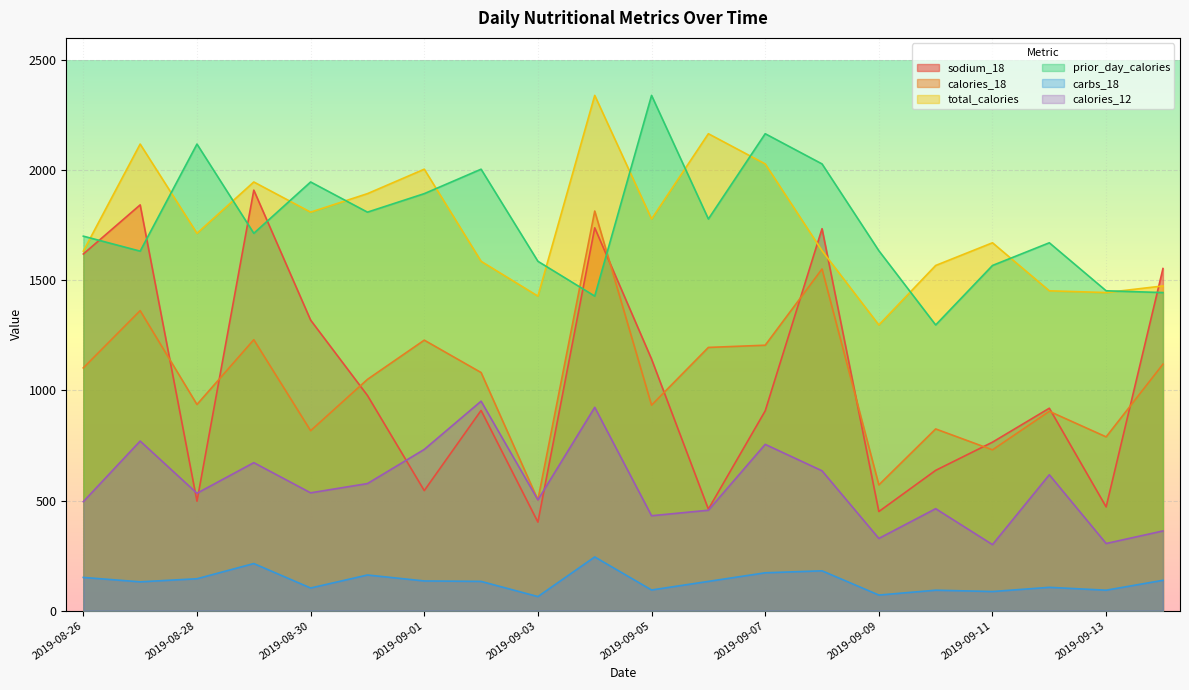

What is the maximum value shown in the chart?

2339